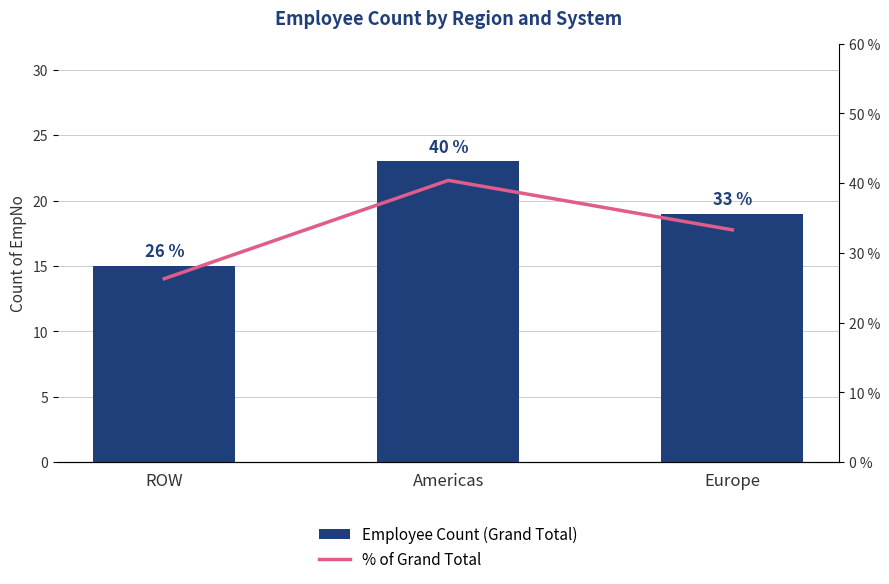

Read the Employee Count (Grand Total) value at ROW.

15.0